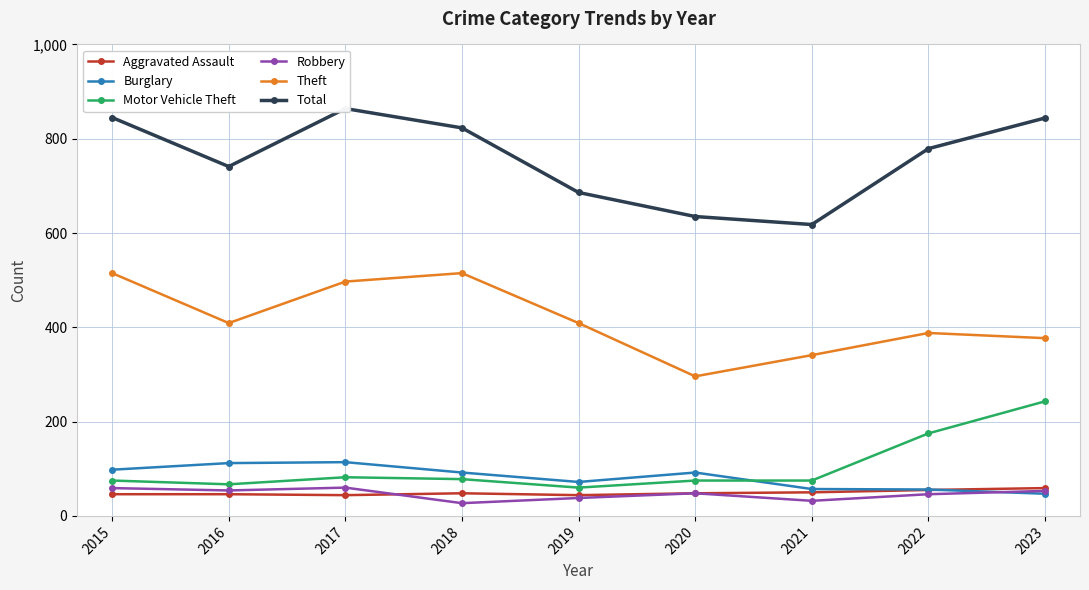

What is the maximum value shown in the chart?

864